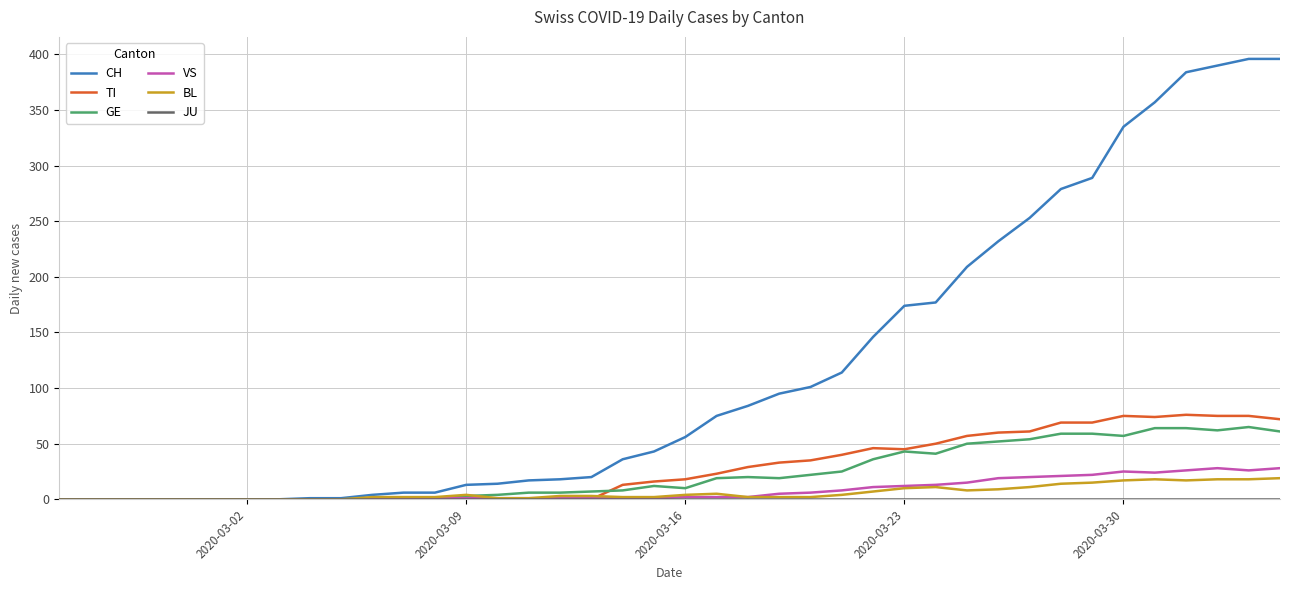

Which series has the widest spread of values?

CH